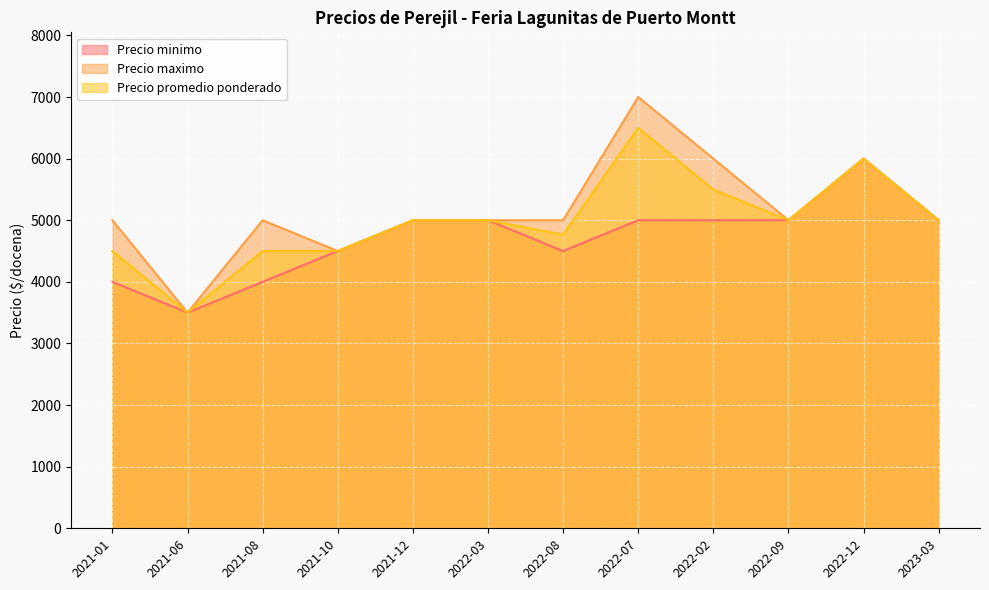

True or false: Precio maximo and Precio promedio ponderado cross at least once.

False